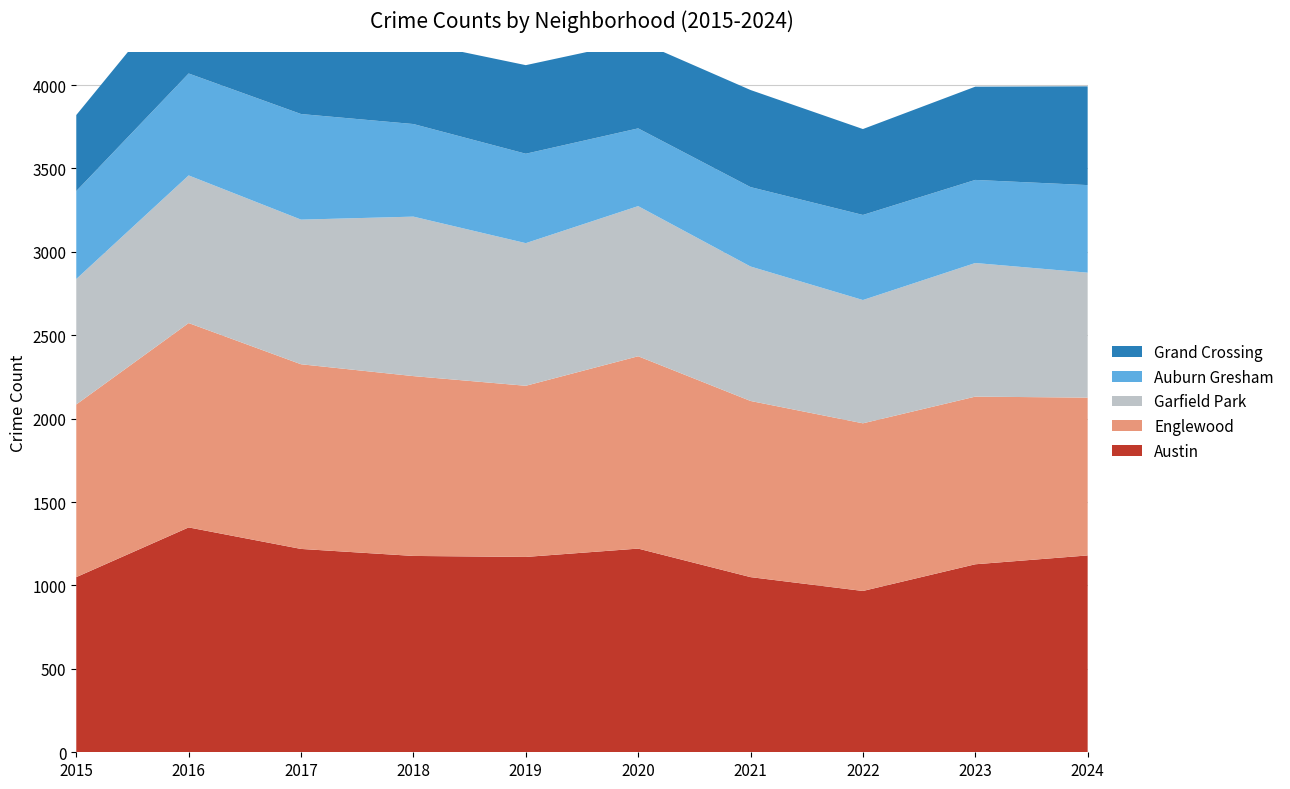

Reading left to right, list all the values displayed in this chart.

Austin: 1050	1348	1219	1177	1171	1221	1050	967	1127	1180
Englewood: 1035	1225	1107	1078	1026	1153	1056	1005	1005	946
Garfield Park: 752	885	867	956	855	900	806	739	801	749
Auburn Gresham: 527	611	633	555	536	466	476	510	498	525
Grand Crossing: 456	574	612	493	531	524	582	515	559	592